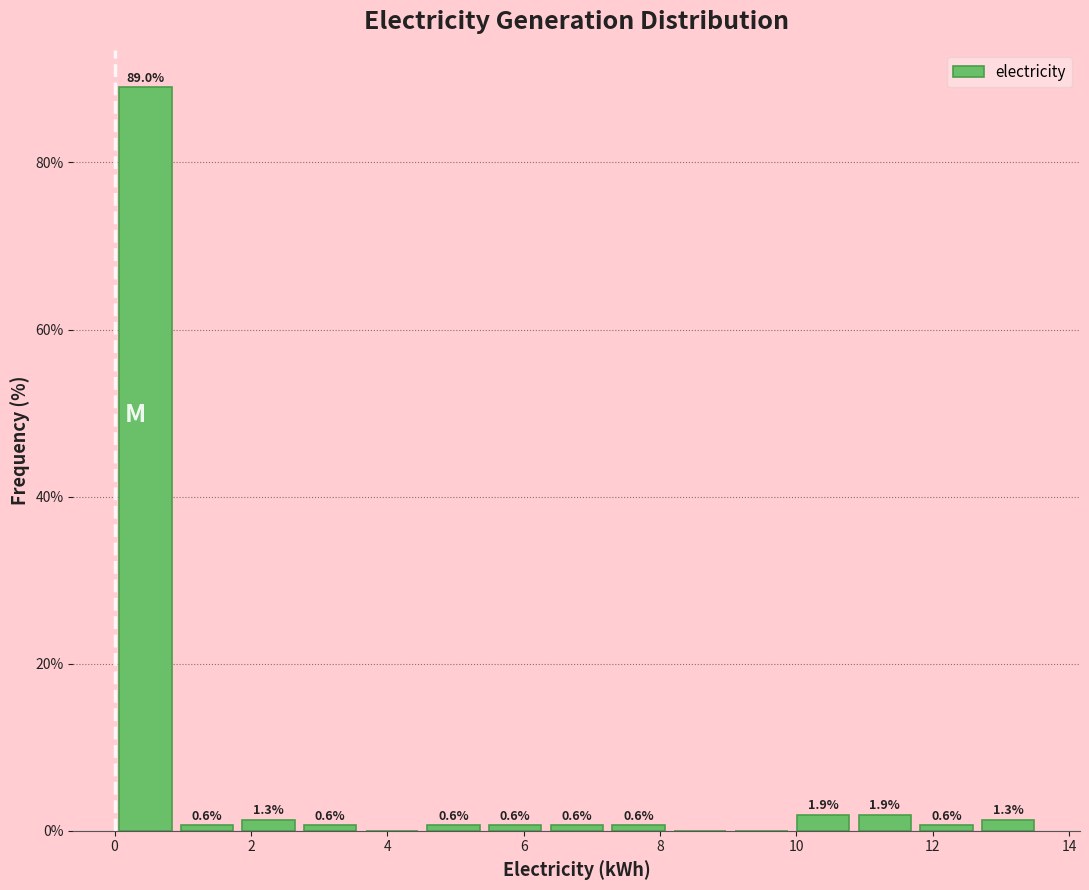

Which range on the x-axis has the tallest bar?

0.0 to 1.0